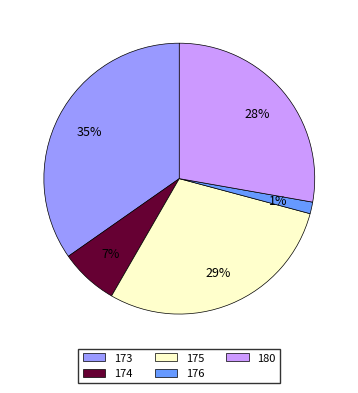

Is there a majority slice in this chart?

No